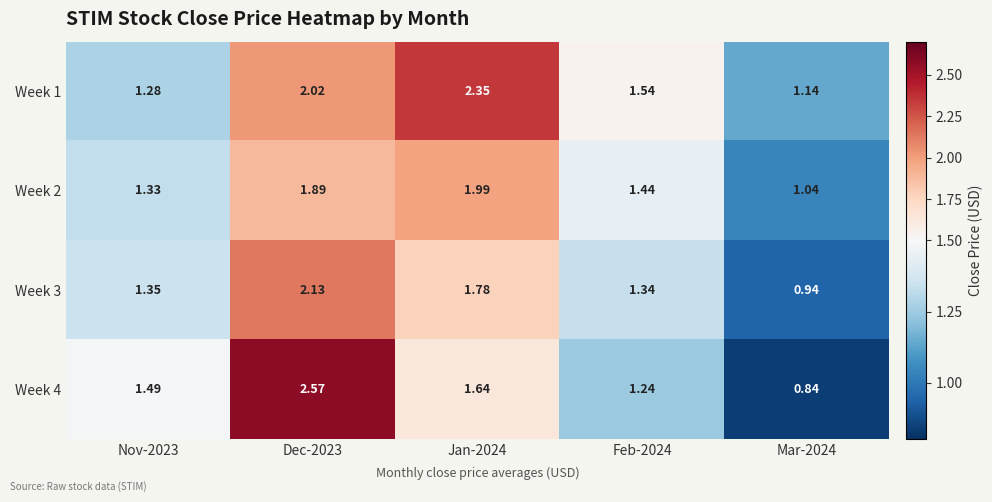

Is the value of Week 1 at Jan-2024 greater than the value of Week 3 at Mar-2024?

Yes